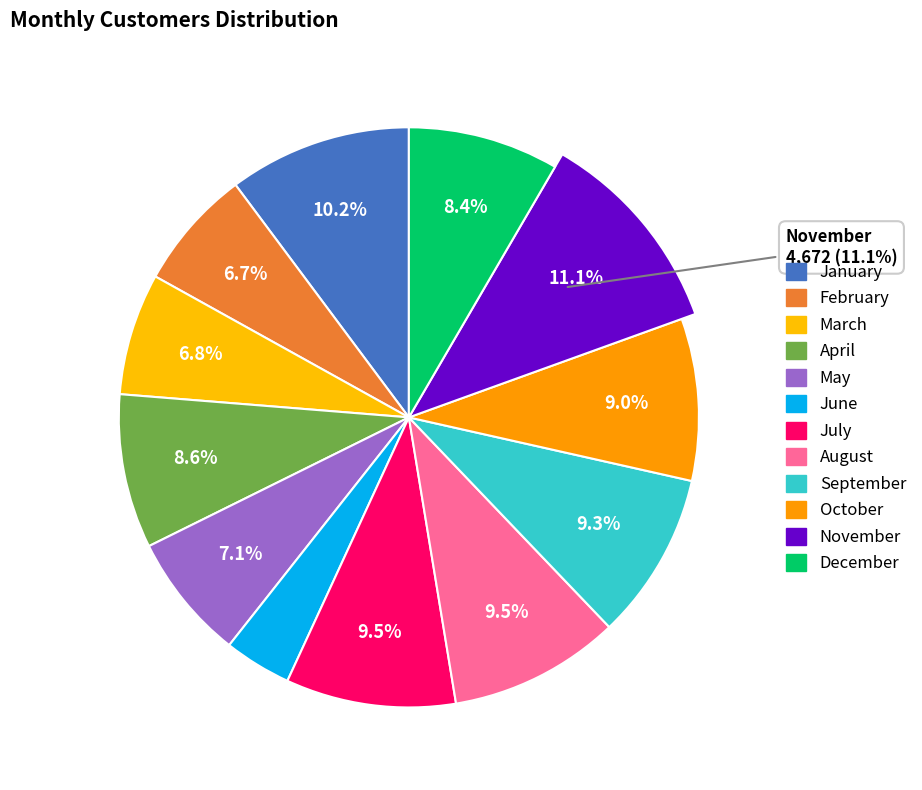

How many segments does this pie chart have?

12